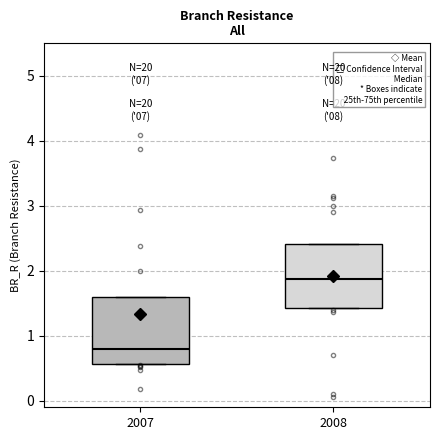

Reading left to right, read every box against the y-axis: the position of its median line, the range the box covers, and the ends of its whiskers. The values are not printed on the chart, so give them approximately, as read against the axis.

2007: median 0.8, box 0.6 to 1.6, whiskers 0.6 to 1.6
2008: median 1.9, box 1.4 to 2.4, whiskers 1.4 to 2.4